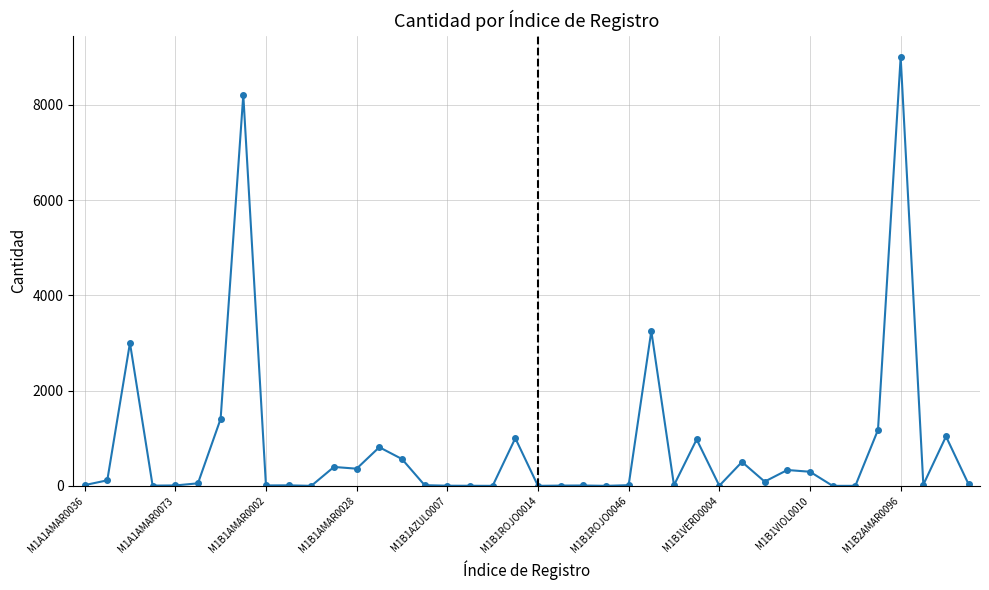

True or false: there are more than 0 points higher than both neighbors.

True